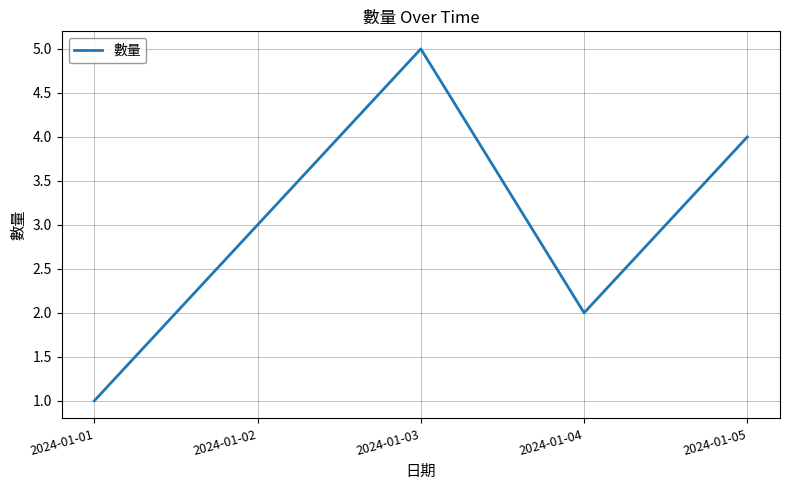

What value does the data have at 2024-01-02?

3